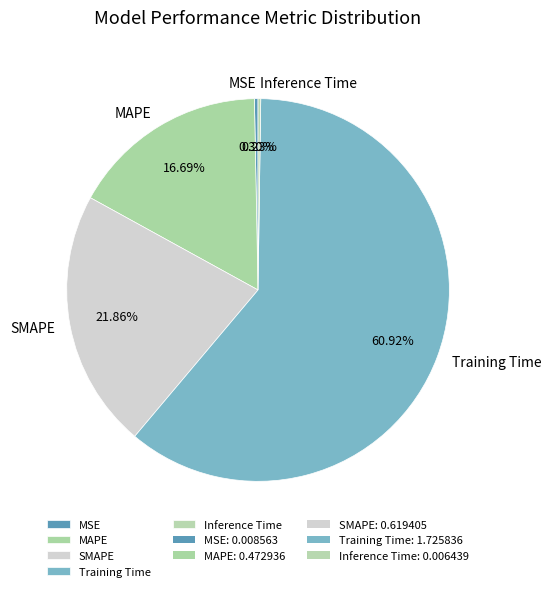

Which slice is the largest?

Training Time